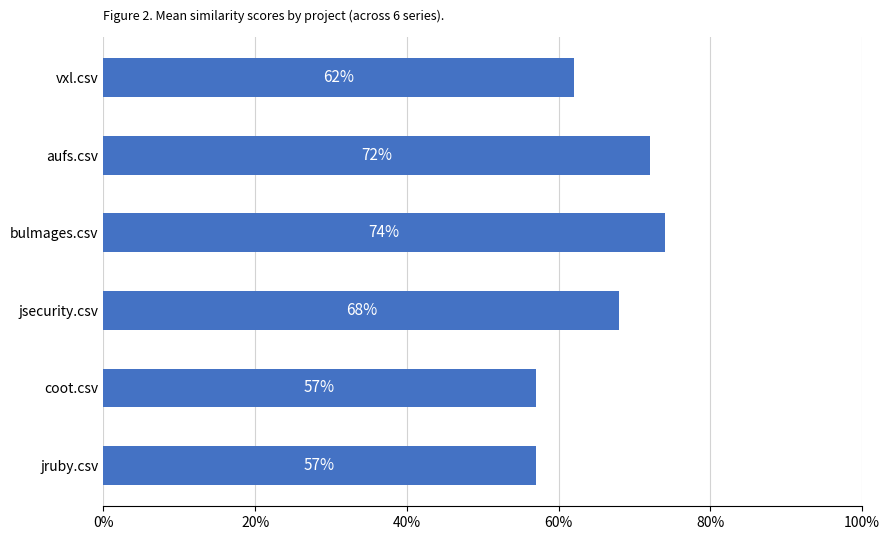

Are the bars horizontal?

Yes